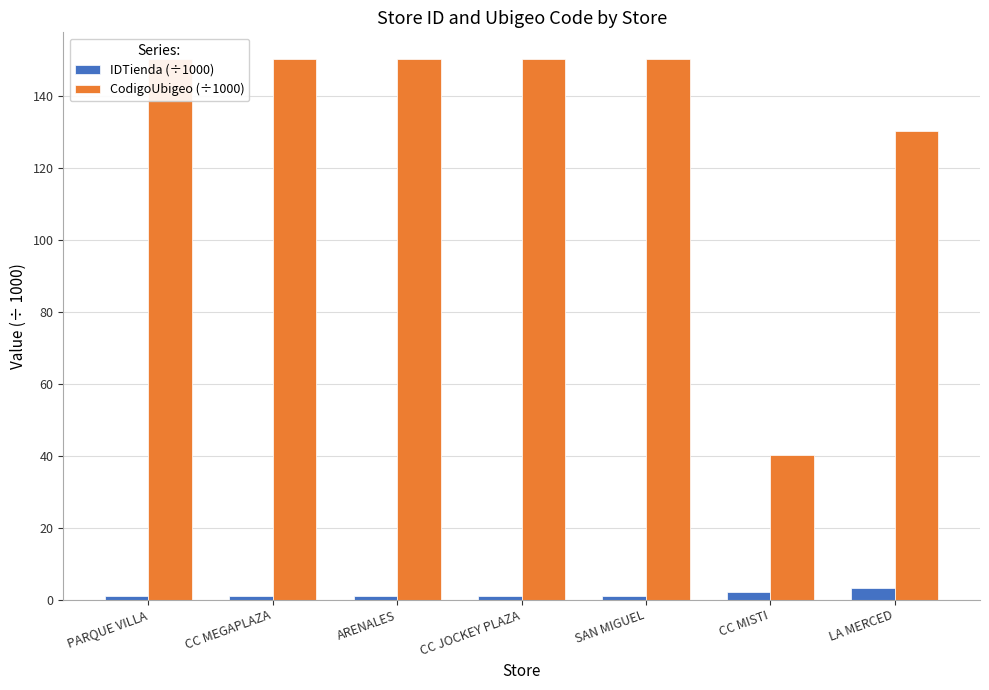

What is the highest value of the CodigoUbigeo (÷1000) series?

150.1